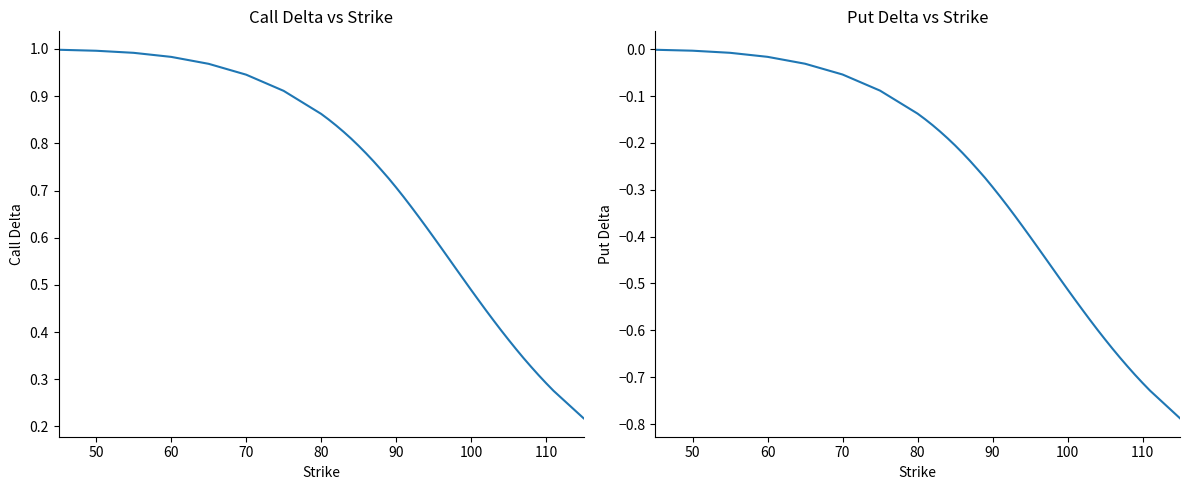

Count the number of categories in the chart.

40